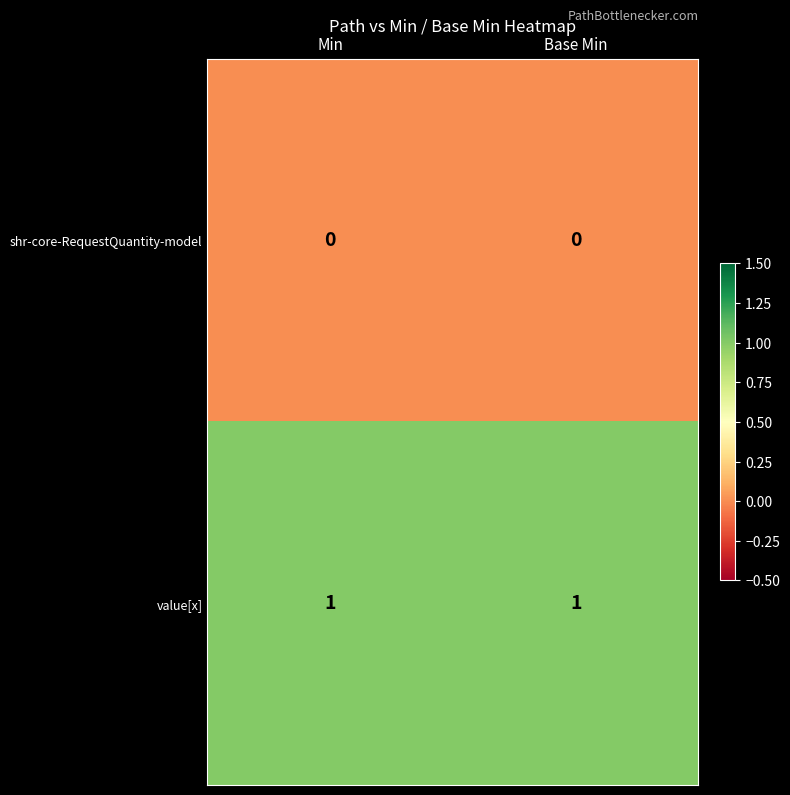

What is the total value across all series at Base Min?

1